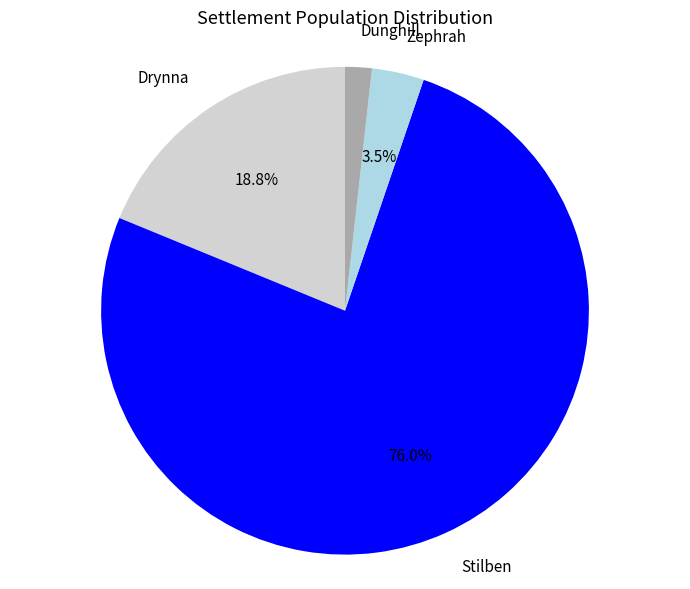

Is there a majority slice in this chart?

Yes